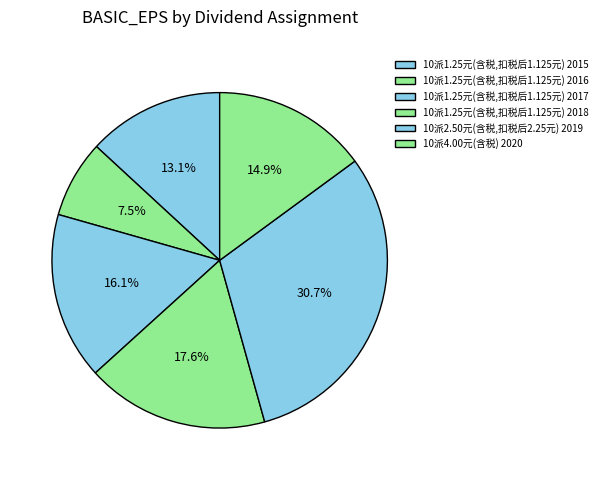

What is the change in value from 10派1.25元(含税,扣税后1.125元) 2015 to 10派1.25元(含税,扣税后1.125元) 2017?

+0.1